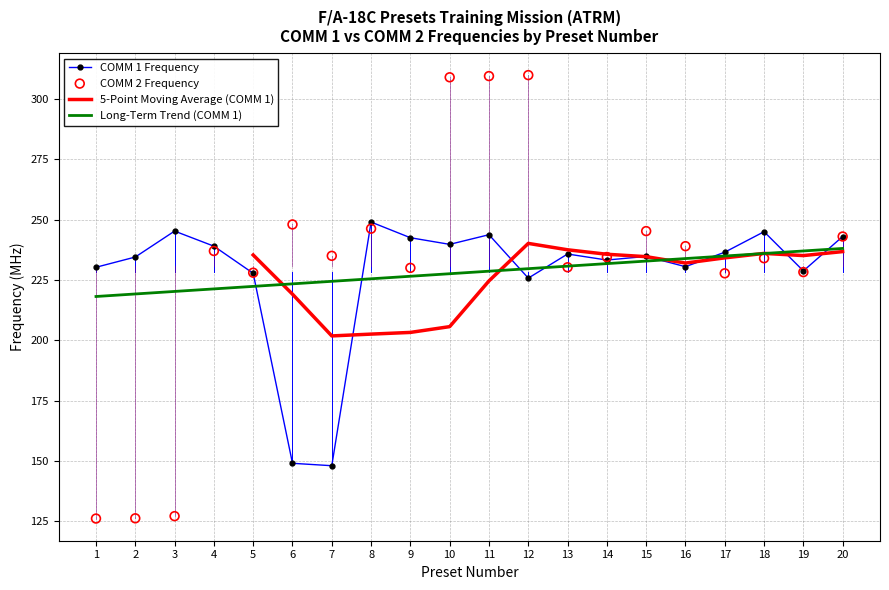

Which series has the largest total across all categories?

COMM 2 Frequency